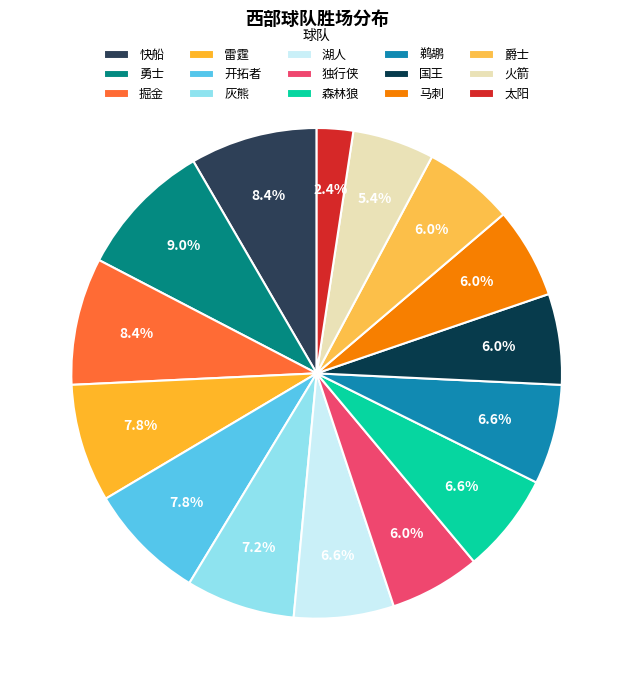

What is the ratio of the value at 太阳 to the value at 鹈鹕?

0.4